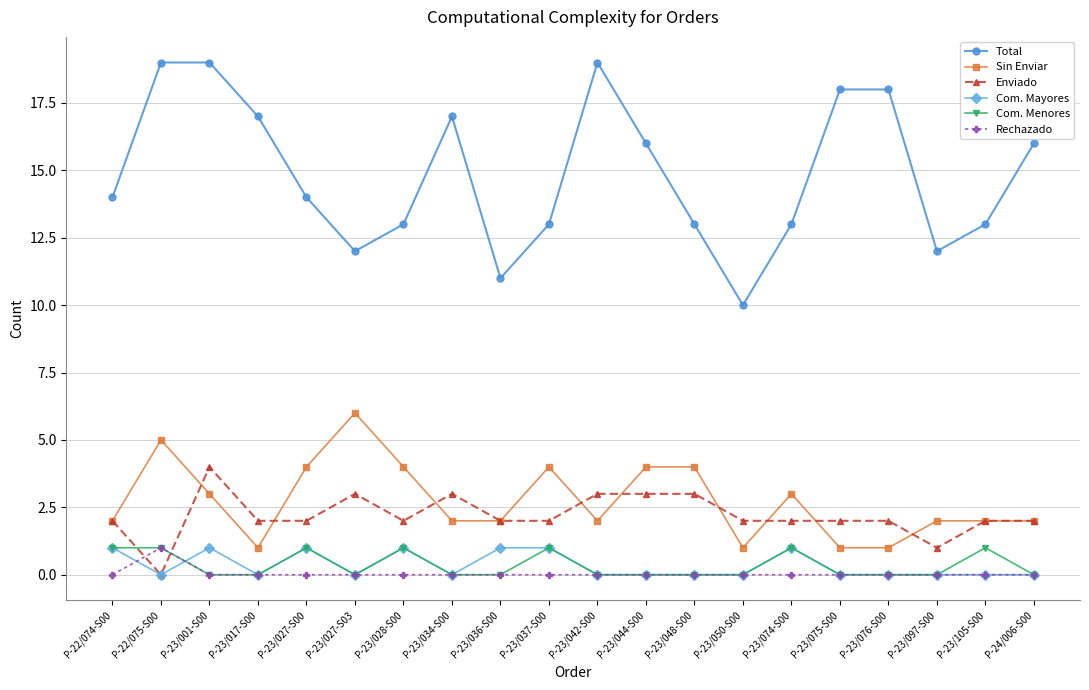

How many lines are shown in the chart?

6